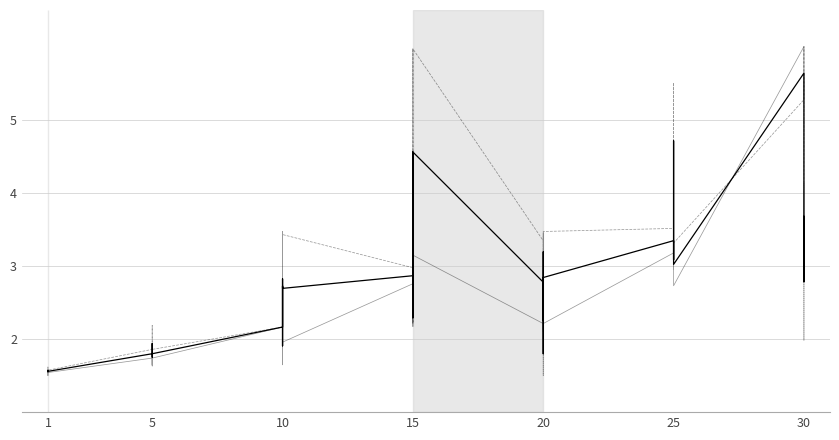

What value does the Leve Gil (norm) series have at 5?

2.2